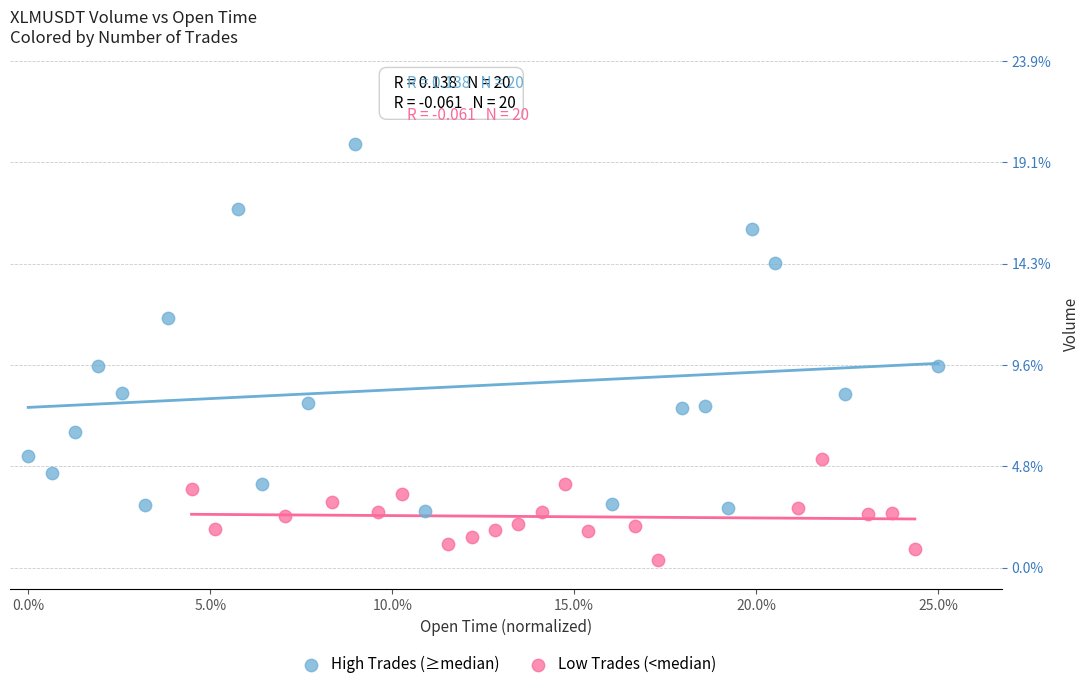

Which series reaches the maximum Y coordinate?

High Trades (≥median)